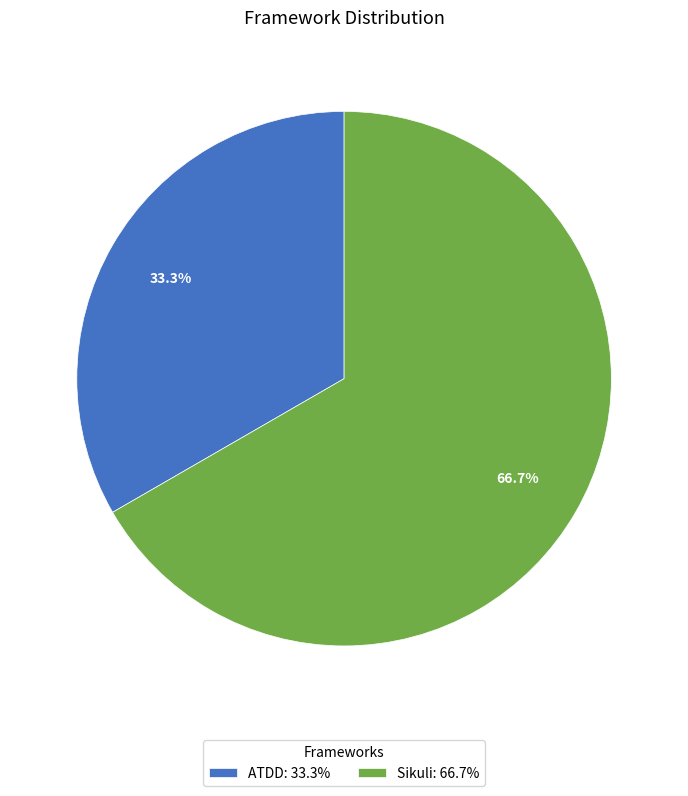

What is the smallest slice in the pie chart?

ATDD